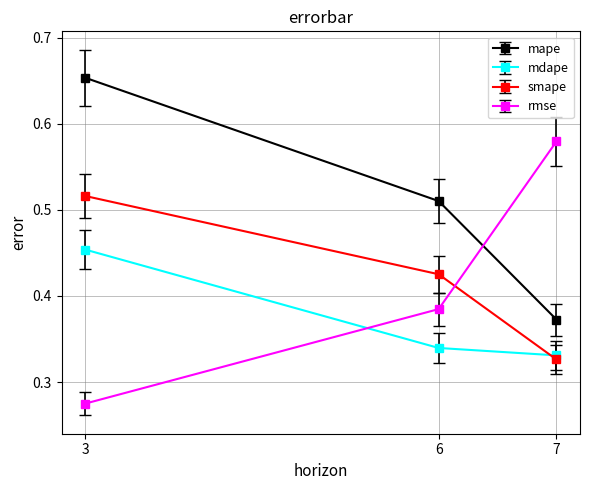

Is the value of mdape at 7 greater than the value of mape at 7?

No